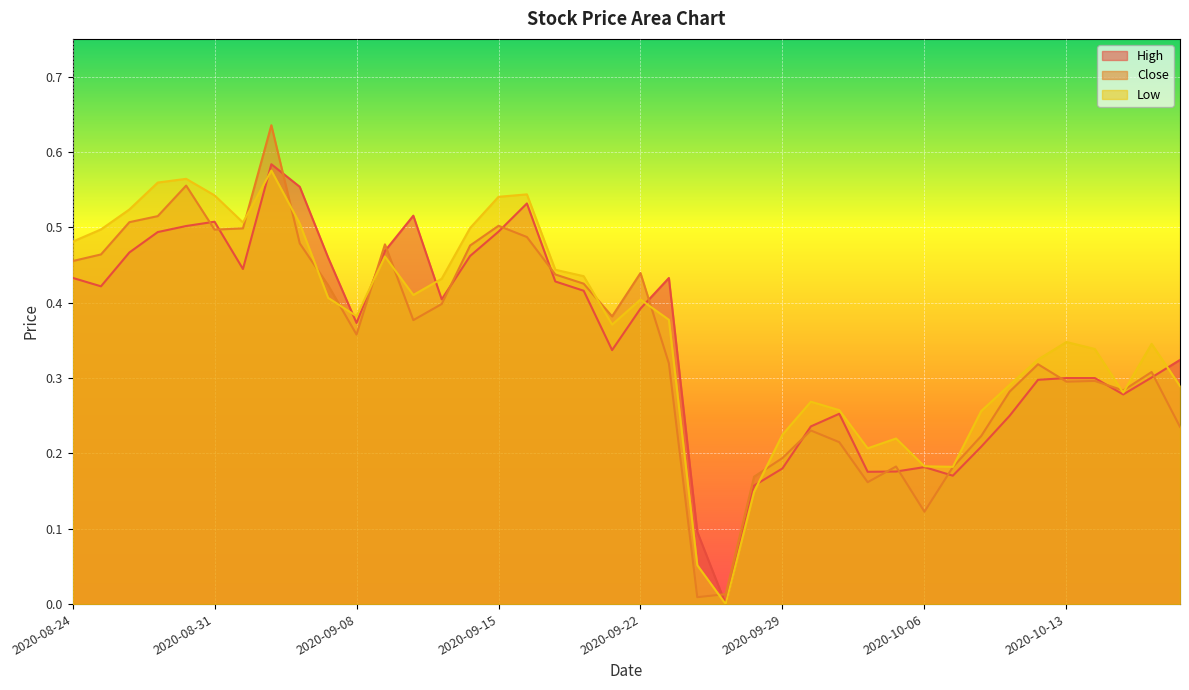

At which category is the sum across all series the highest?

2020-09-02